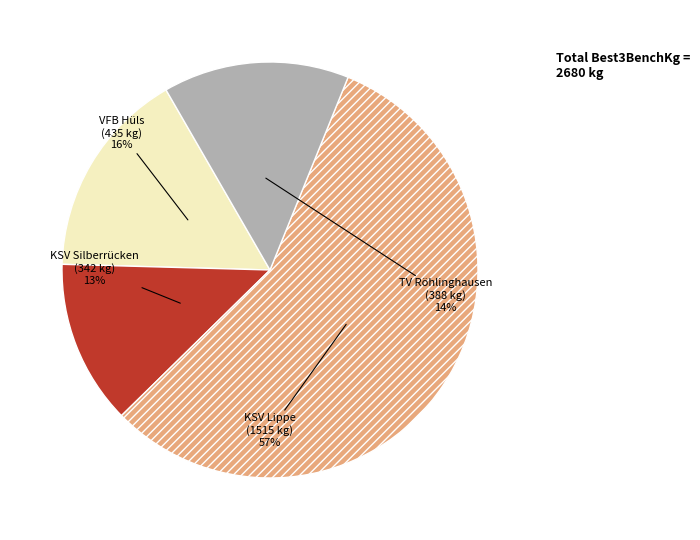

Is KSV Lippe the majority of the pie?

Yes